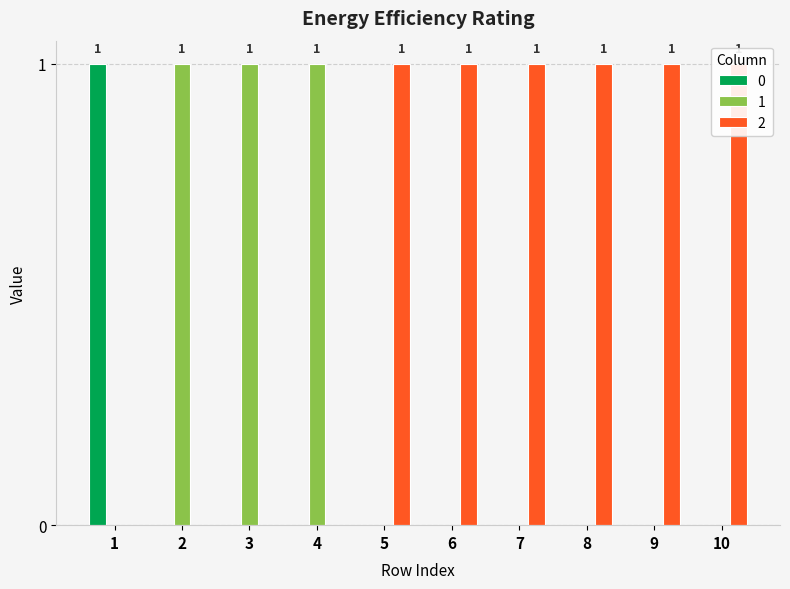

List the series in order of their overall mean, highest first.

2, 1, 0